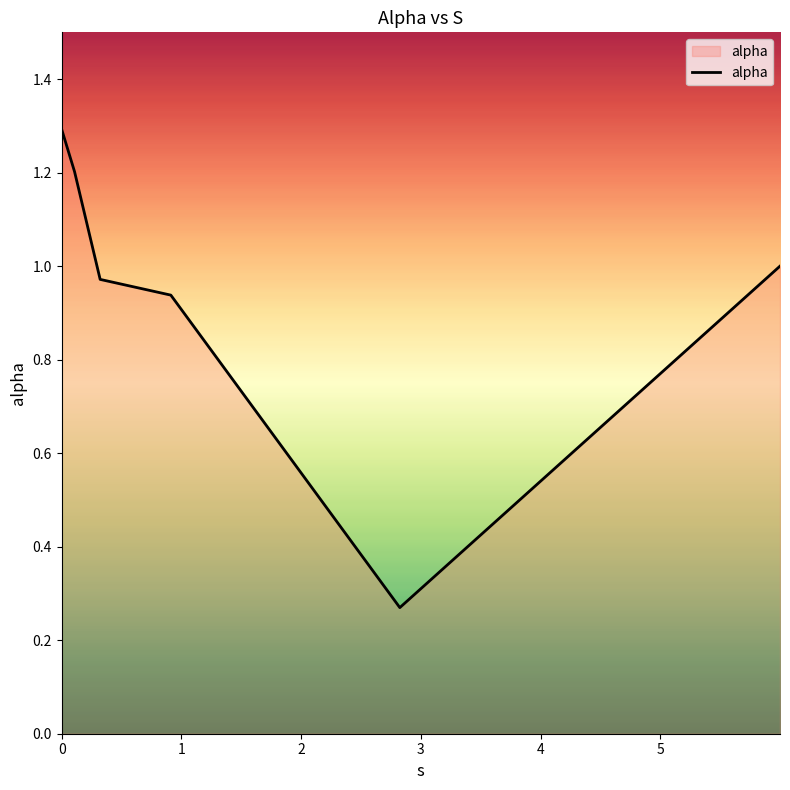

What is the maximum value shown in the chart?

1.3